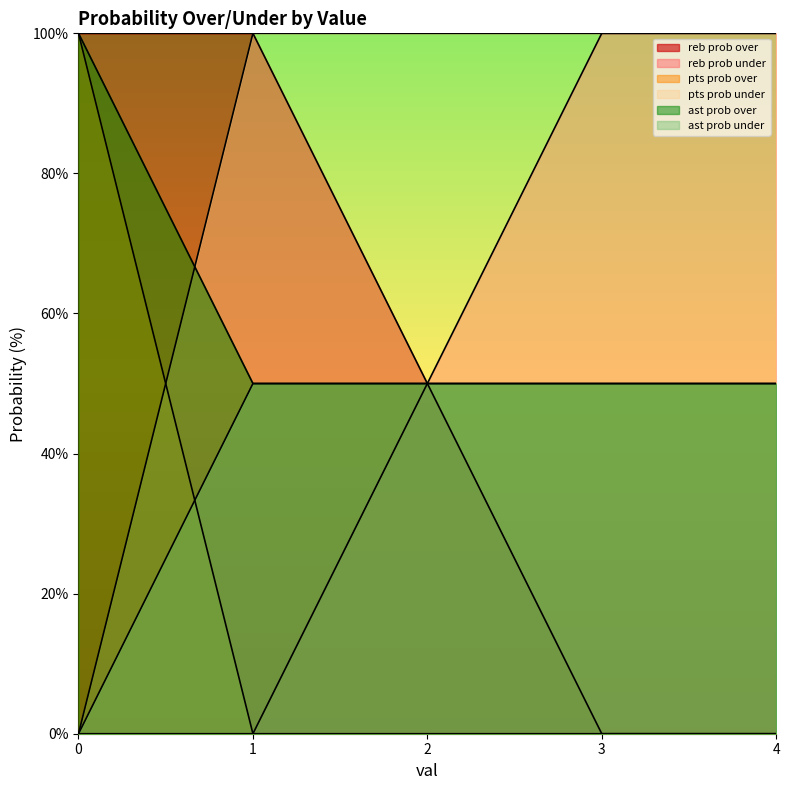

What is the difference between the maximum and minimum values in the reb prob under series?

100